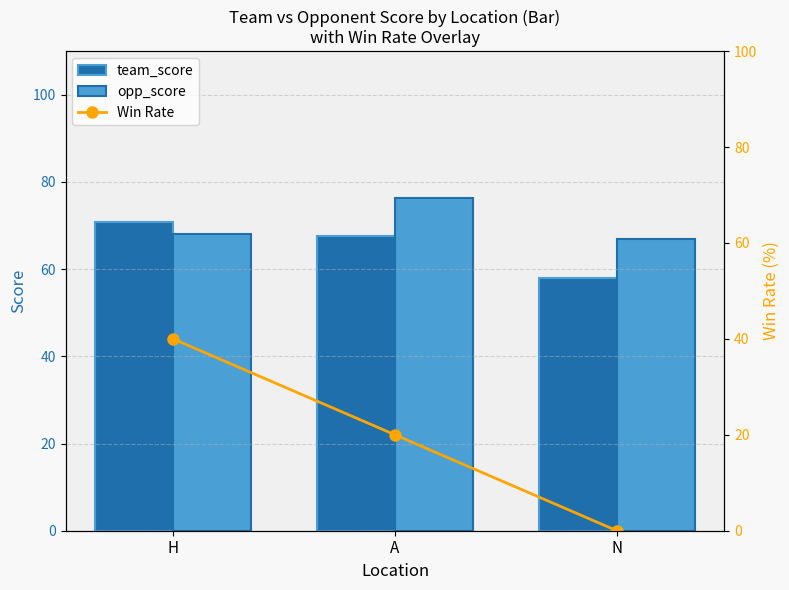

Read the team_score value at N.

58.0